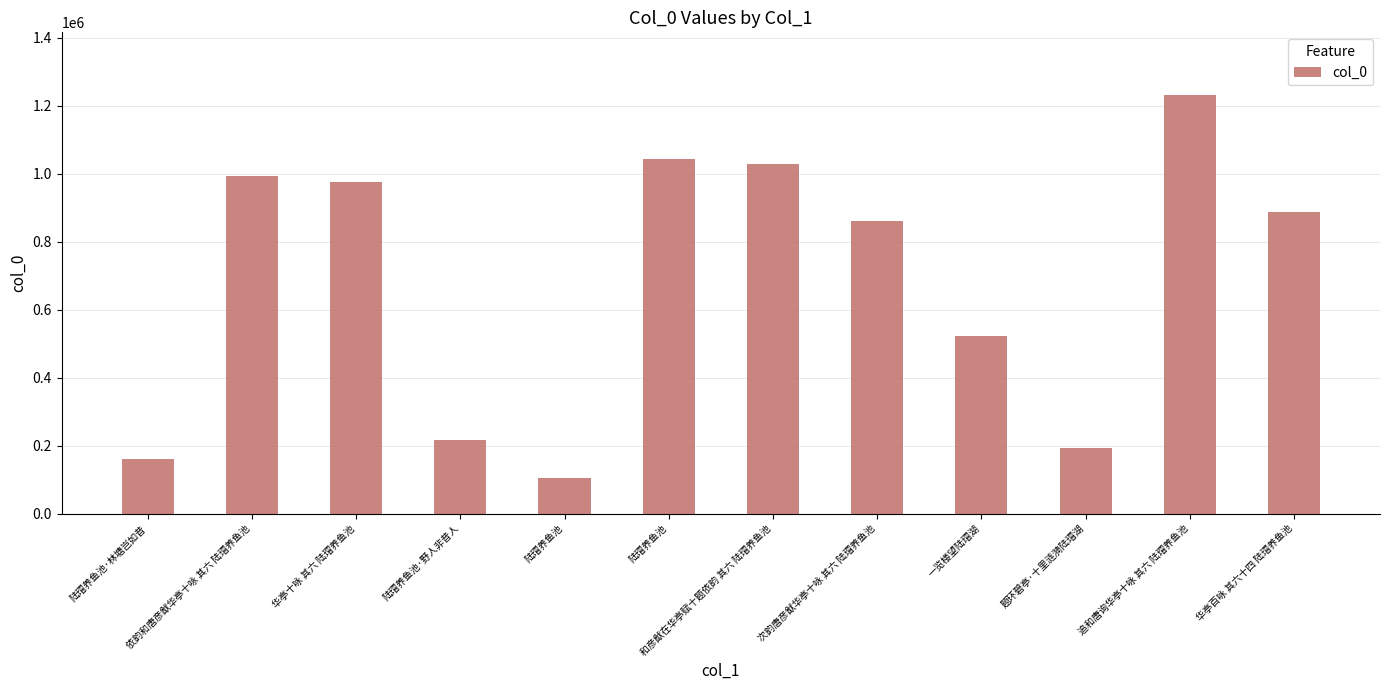

Approximately how many times larger is the value at 追和唐询华亭十咏 其六 陆瑁养鱼池 compared to 华亭百咏 其六十四 陆瑁养鱼池?

1.4